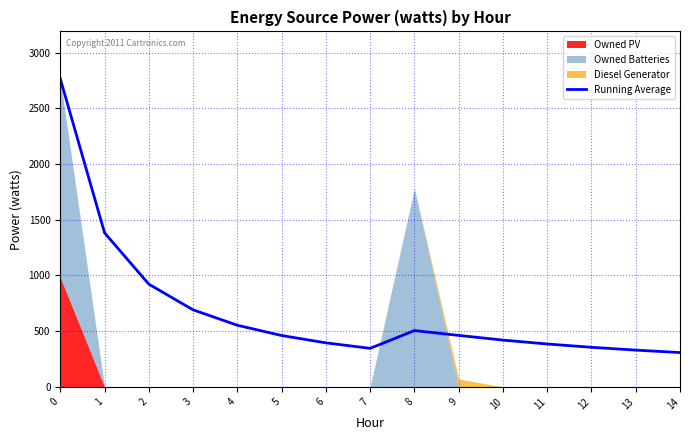

What is the ratio of the value at 8 to the value at 11?

1.3